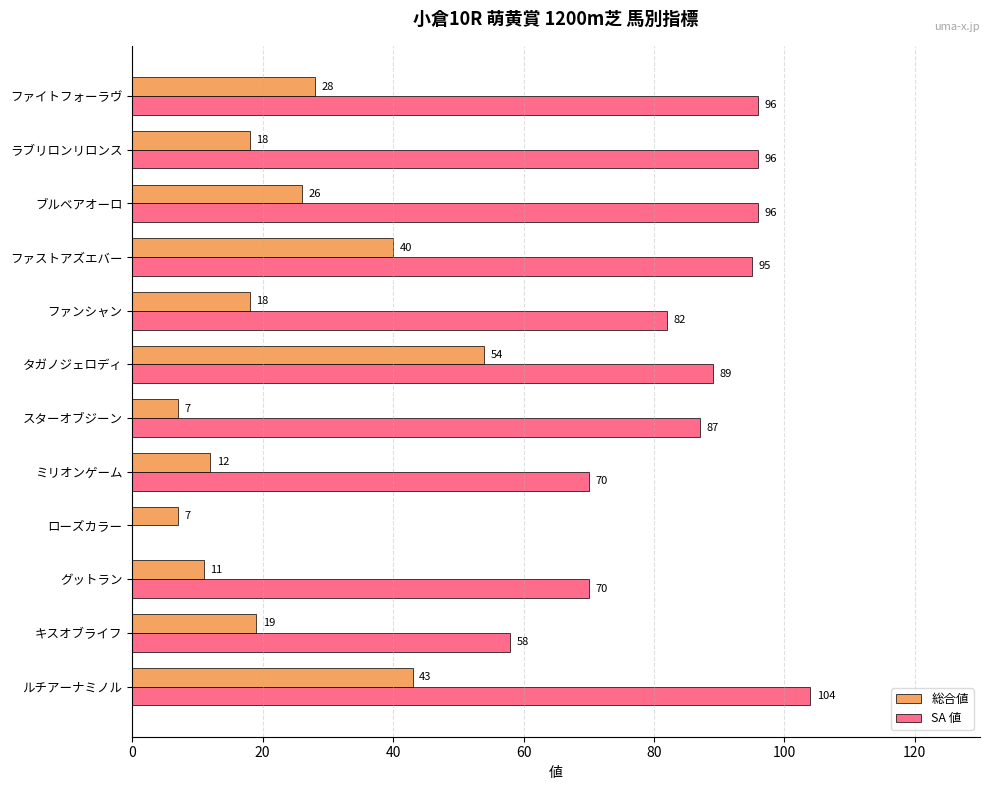

What is the sum of all SA 値 values?

943